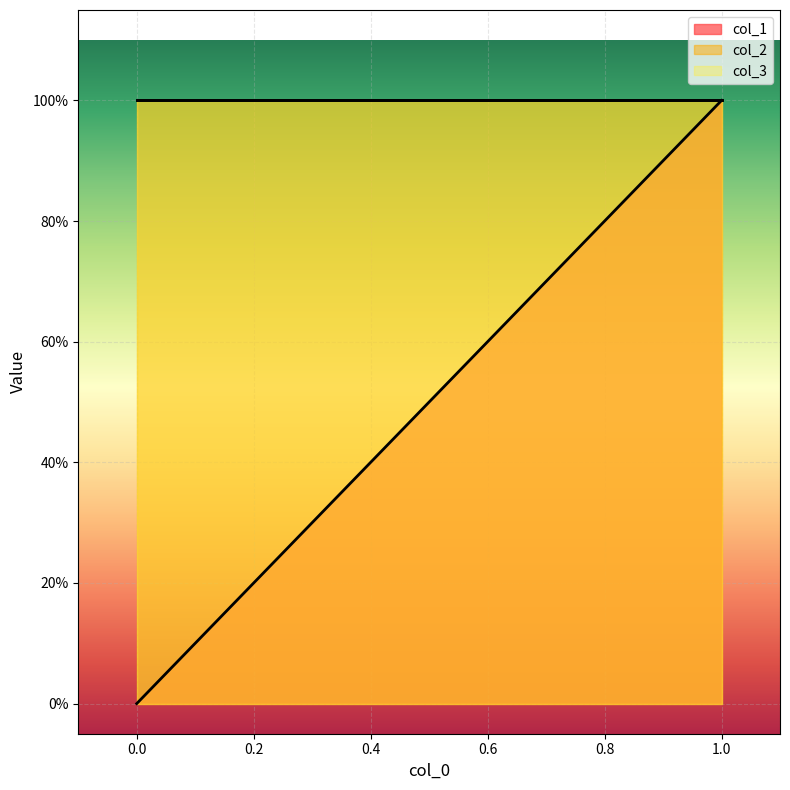

At how many categories does at least one series exceed 0?

4